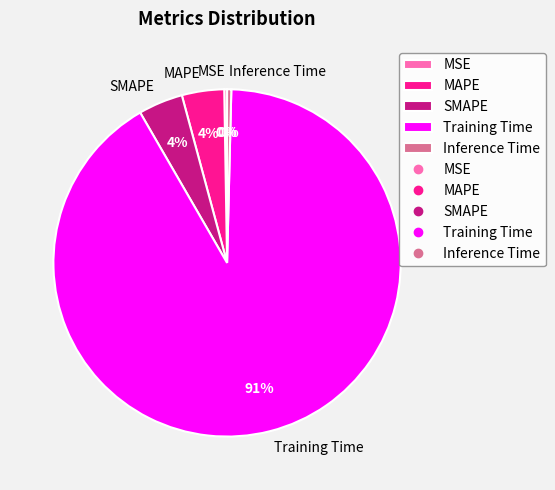

To the nearest percent, what is the difference between the Inference Time and SMAPE slice percentages?

4%